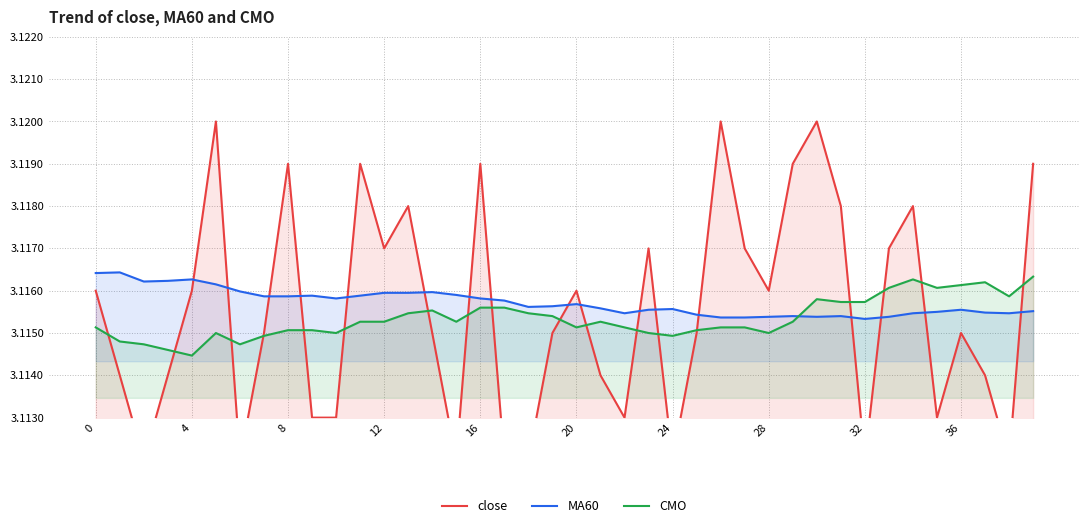

What is the total value across all series at 22?

9.3